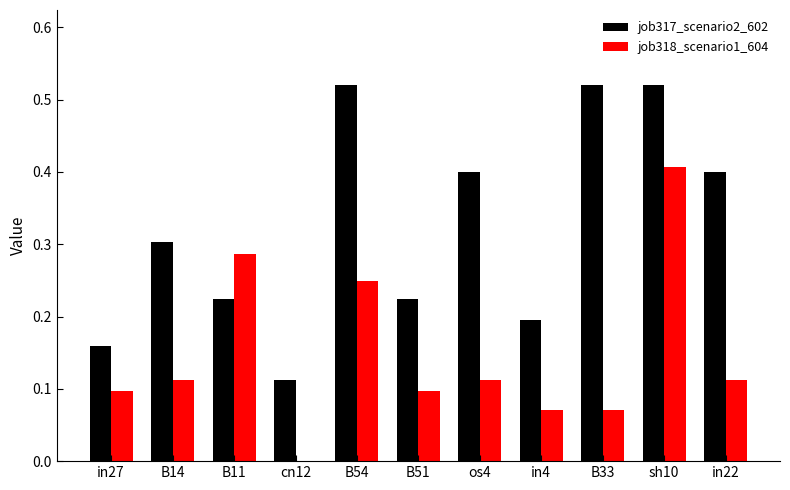

Which series changed the most between B14 and in4?

job317_scenario2_602